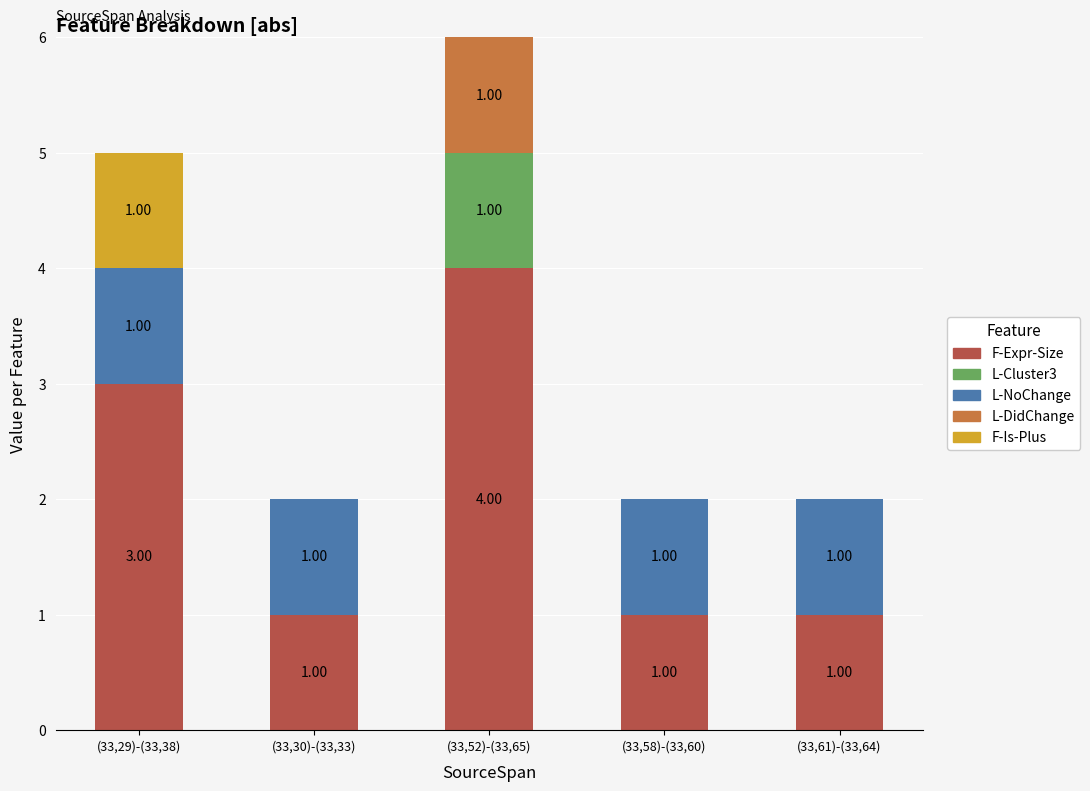

What is the sum of the F-Expr-Size values at (33,30)-(33,33) and (33,29)-(33,38)?

4